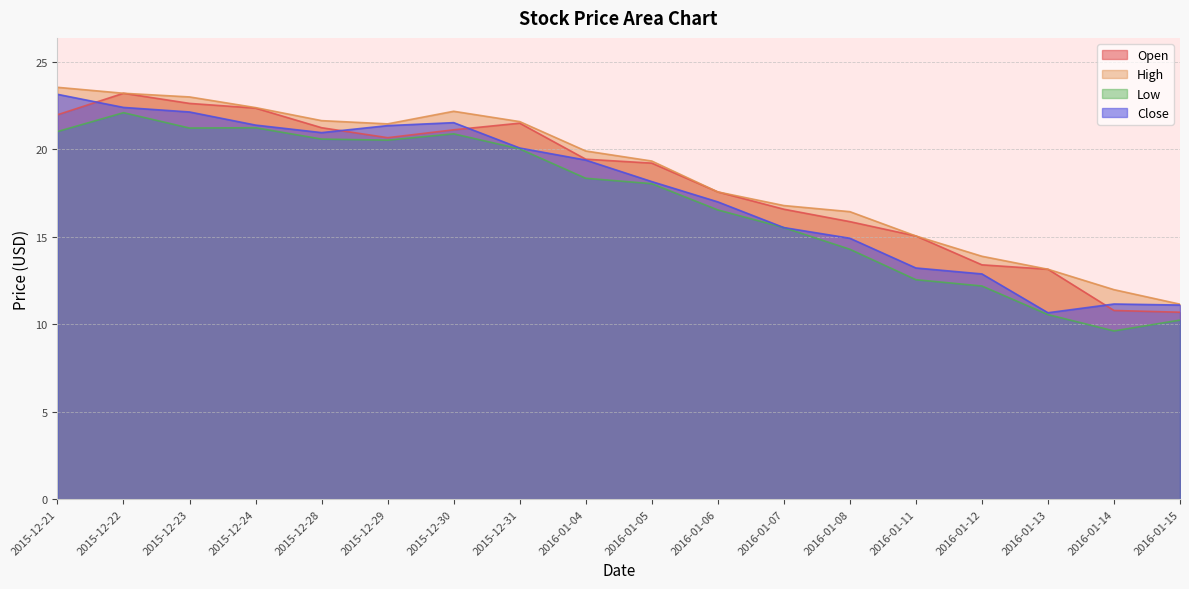

True or false: Close has a value of 33.8 at 2015-12-24.

False